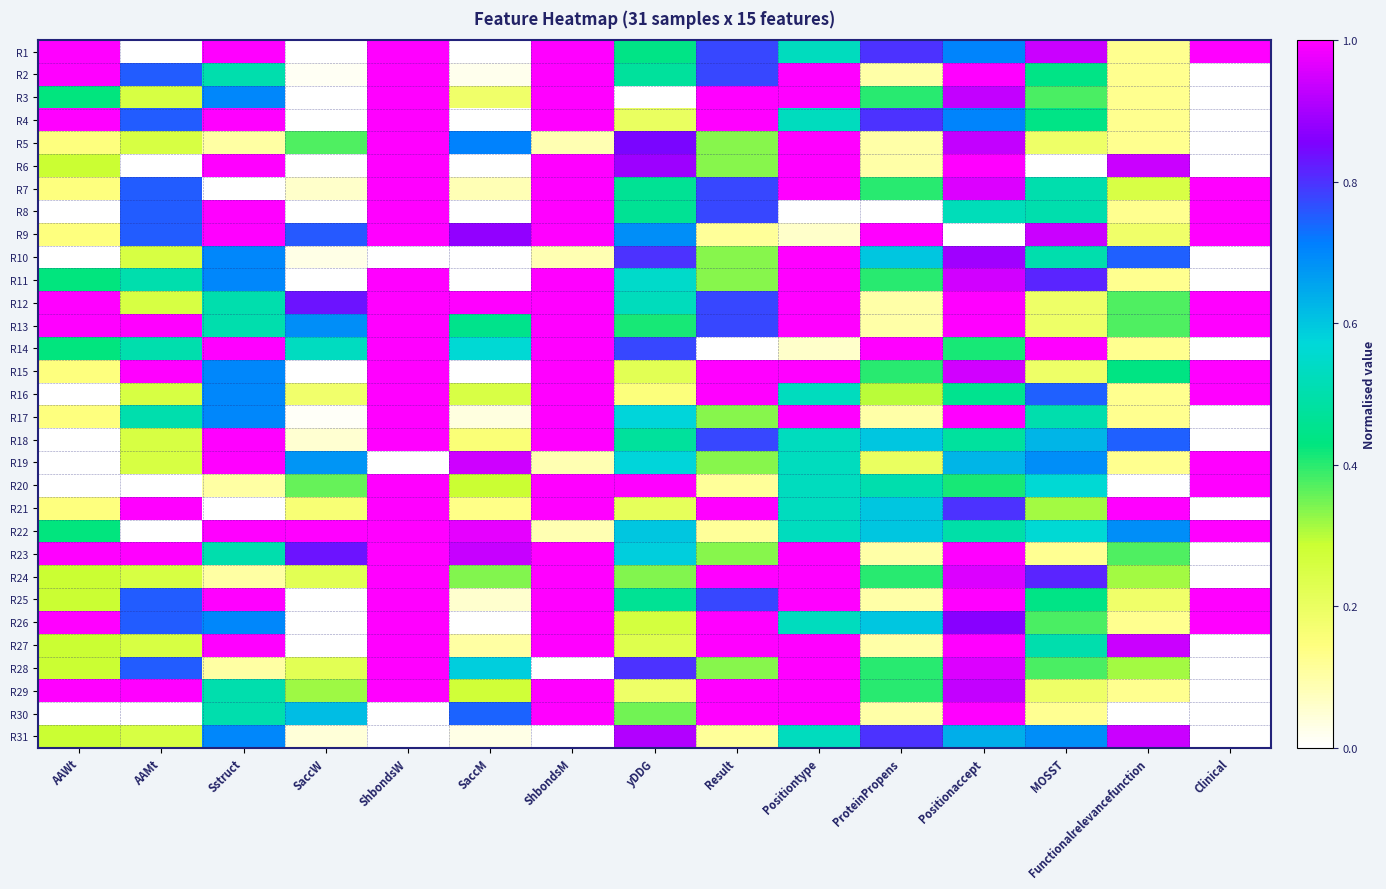

Between SaccW and MOSST, which is larger?

MOSST